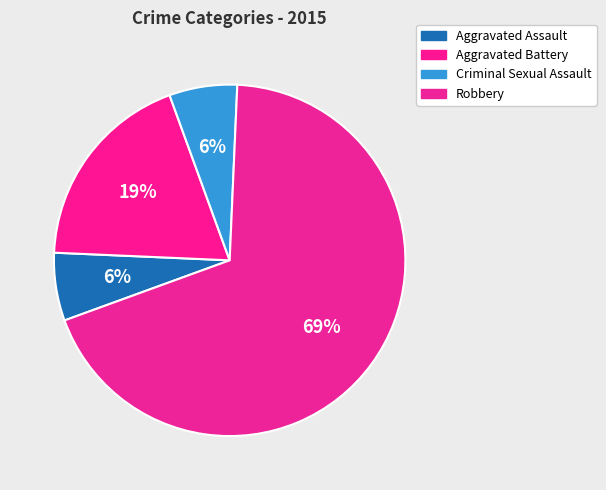

To the nearest percent, what is the average slice percentage?

25%